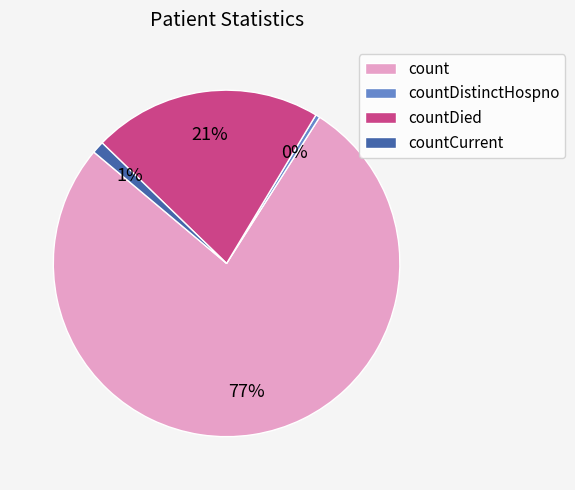

The countDistinctHospno slice represents 0% of the pie. True or false?

True